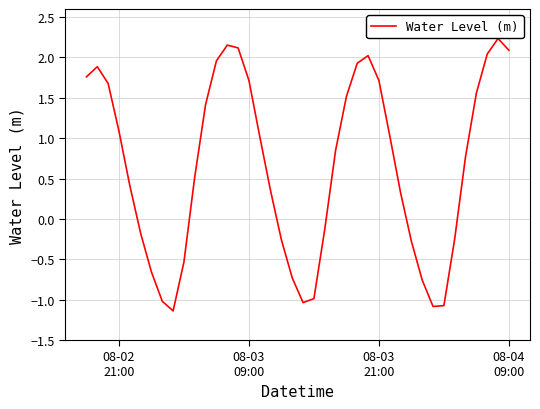

What is the minimum value shown in the chart?

-1.1